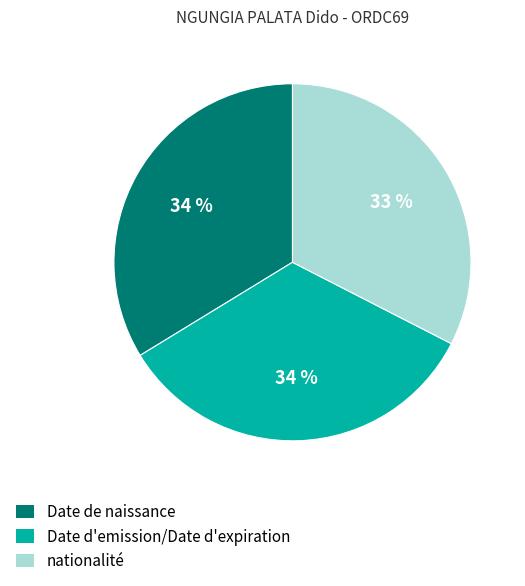

Which slice is the smallest?

nationalité